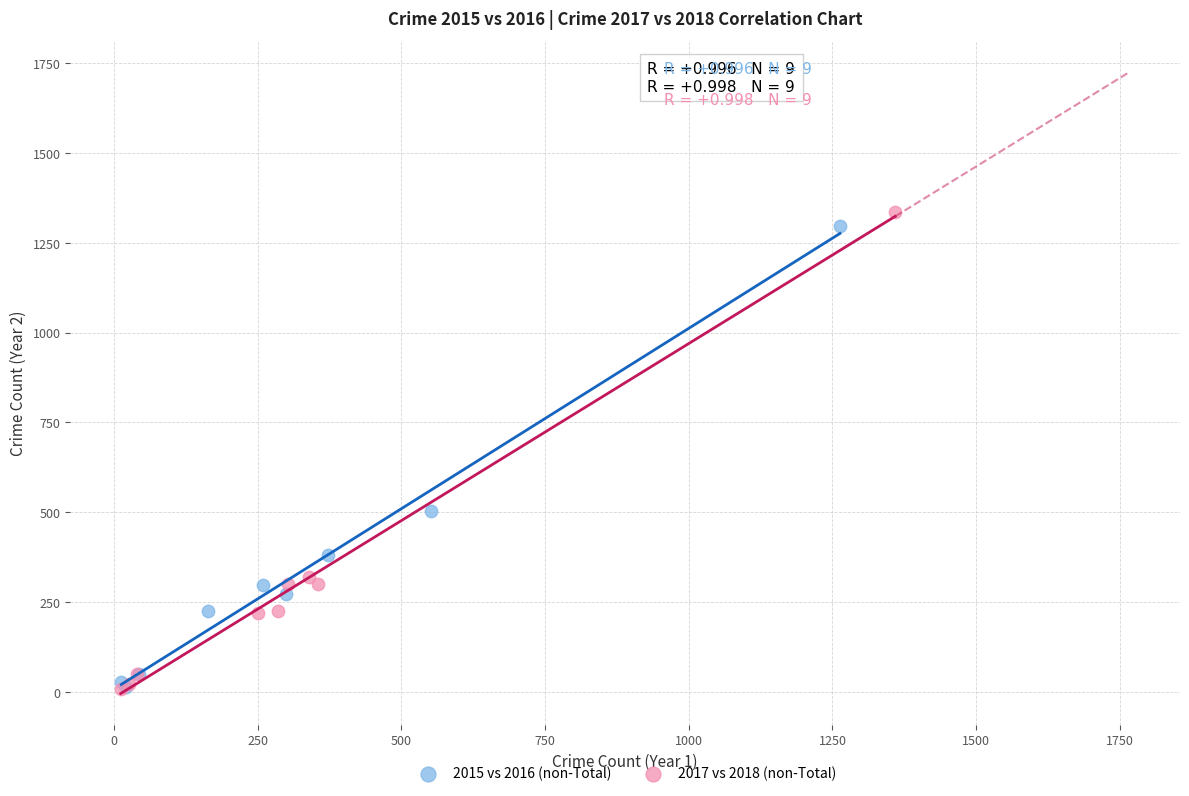

Which series has the widest spread of Y values?

2017 vs 2018 (non-Total)